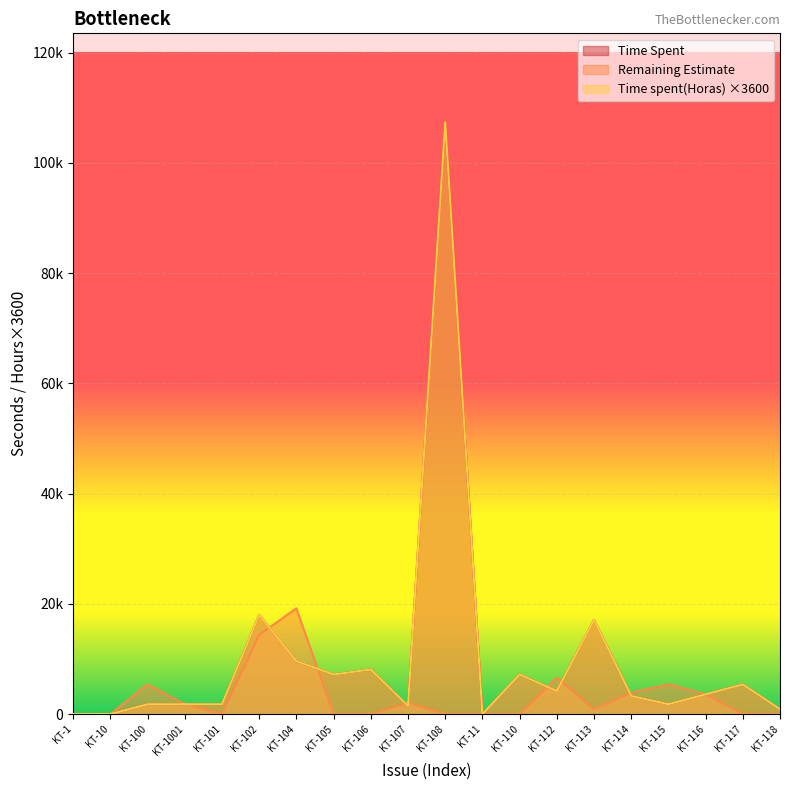

At how many categories does at least one series exceed 39876?

1